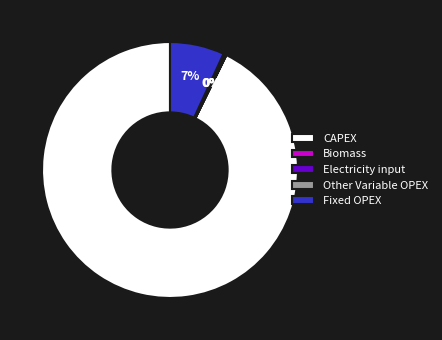

Which slice is the largest?

CAPEX